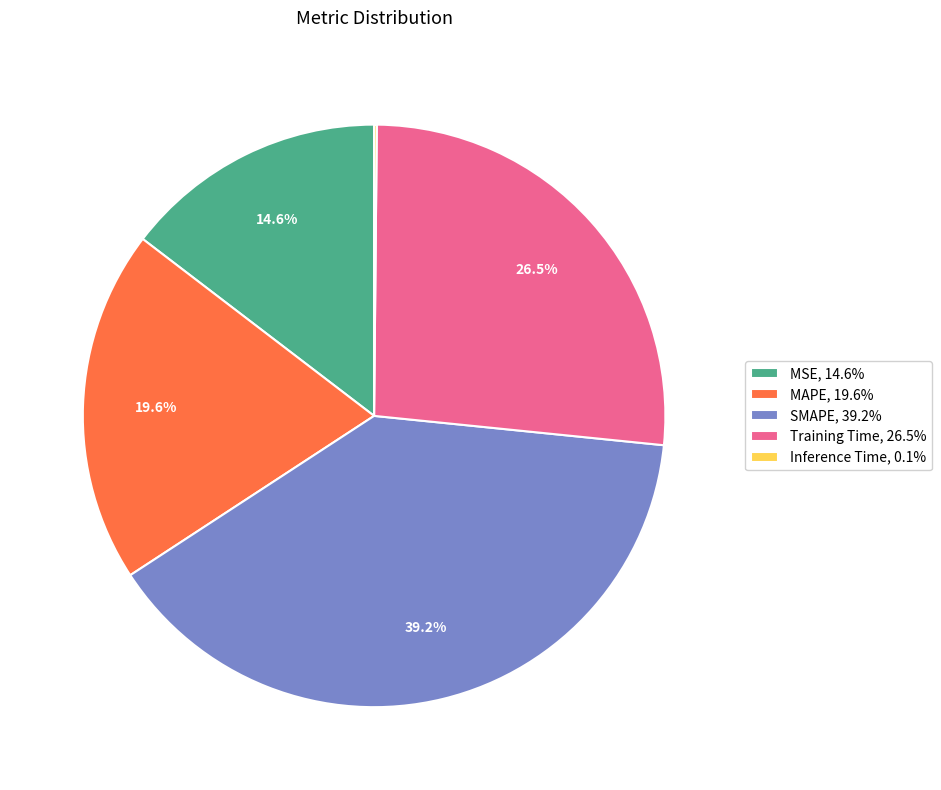

What portion of the pie excludes Training Time, 26.5%?

73.5%